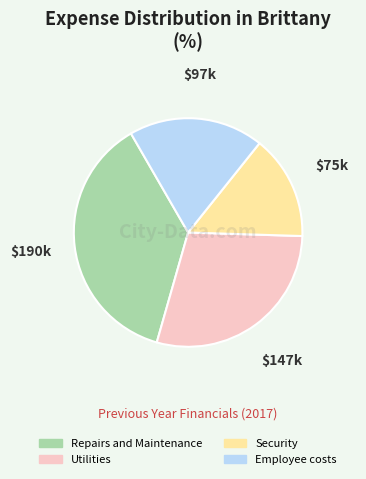

Does any single category account for the majority?

No